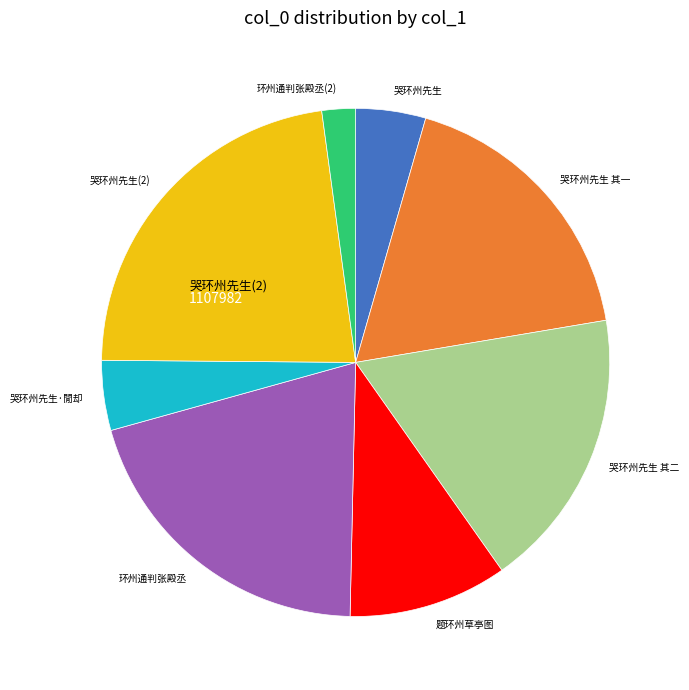

Is there a majority slice in this chart?

No